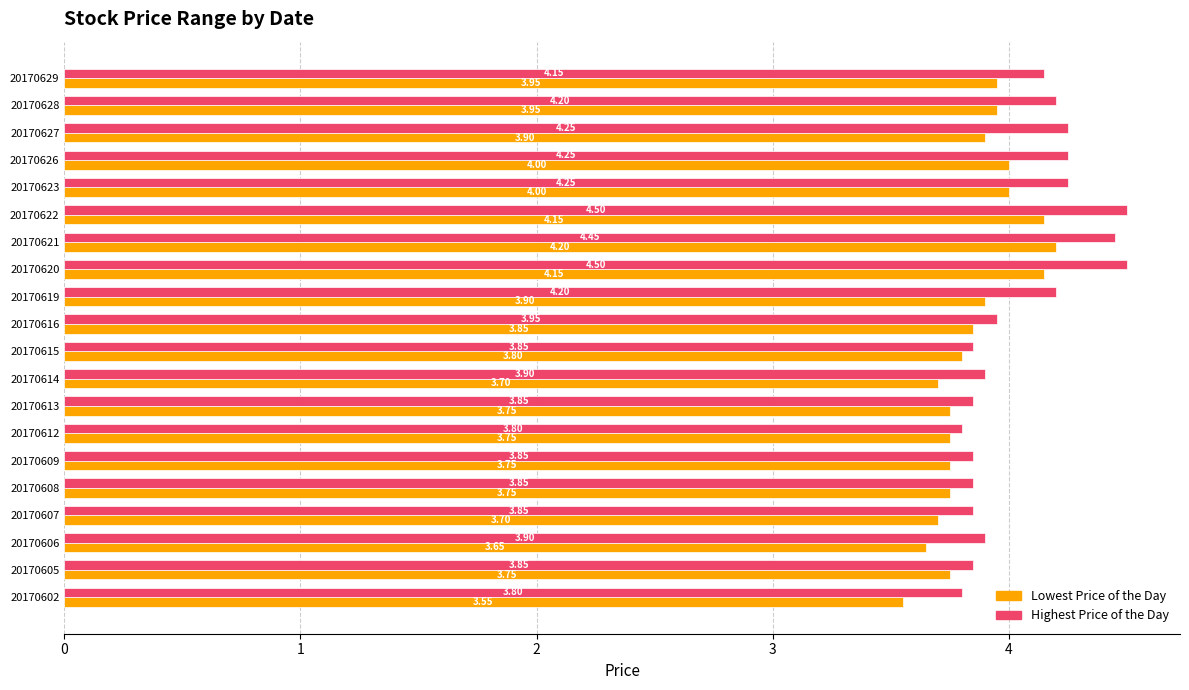

At which label is Highest Price of the Day closest to 4?

20170616